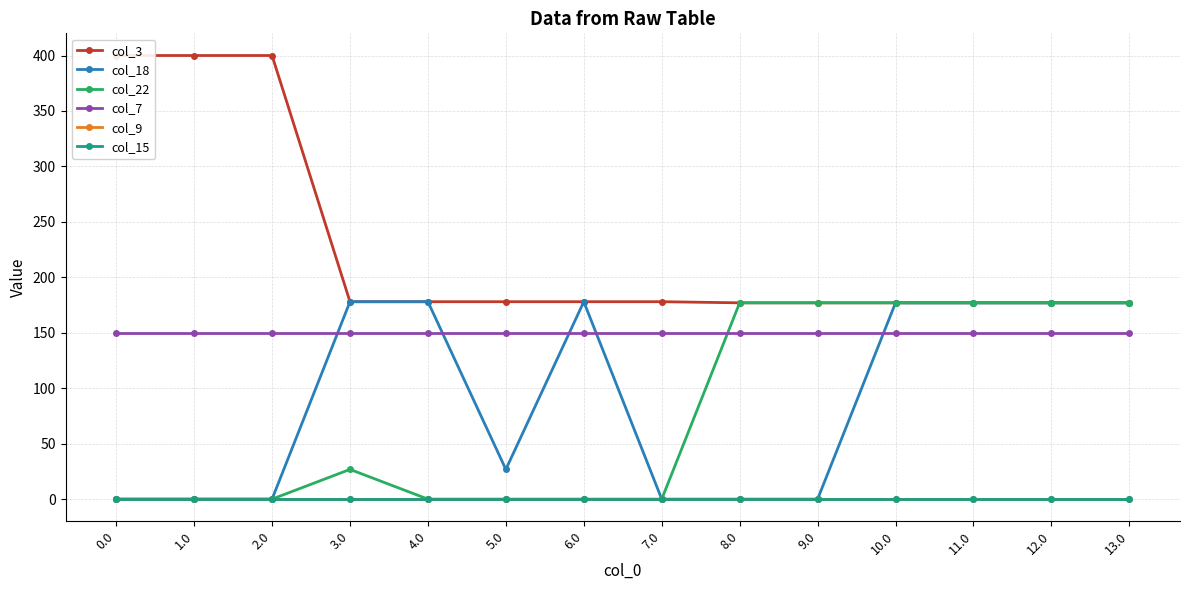

Reading left to right, extract all data points from this chart.

col_3: 400.0	400.0	400.0	178.0	178.0	178.0	178.0	178.0	177.0	177.0	177.0	177.0	177.0	177.0
col_18: 0.0	0.0	0.0	178.0	178.0	26.8	178.0	0.0	0.0	0.0	177.0	177.0	177.0	177.0
col_22: 0.0	0.0	0.0	26.8	0.0	0.0	0.0	0.0	177.0	177.0	177.0	177.0	177.0	177.0
col_7: 150.1	150.1	150.1	150.1	150.1	150.1	150.1	150.1	150.1	150.1	150.1	150.1	150.1	150.1
col_9: 0.0	0.0	0.0	0.0	0.0	0.0	0.0	0.0	0.0	0.0	0.0	0.0	0.0	0.0
col_15: 0.0	0.0	0.0	0.0	0.0	0.0	0.0	0.0	0.0	0.0	0.0	0.0	0.0	0.0